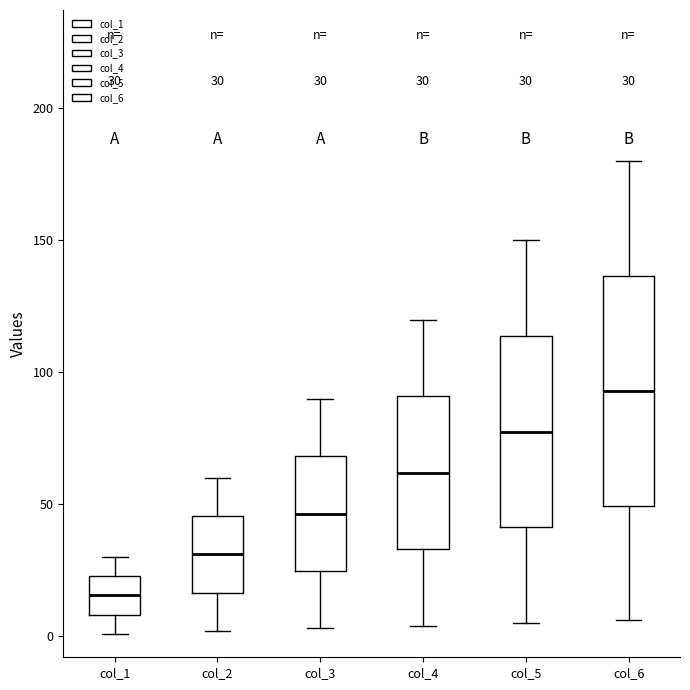

Which box's median line is the highest?

col_6